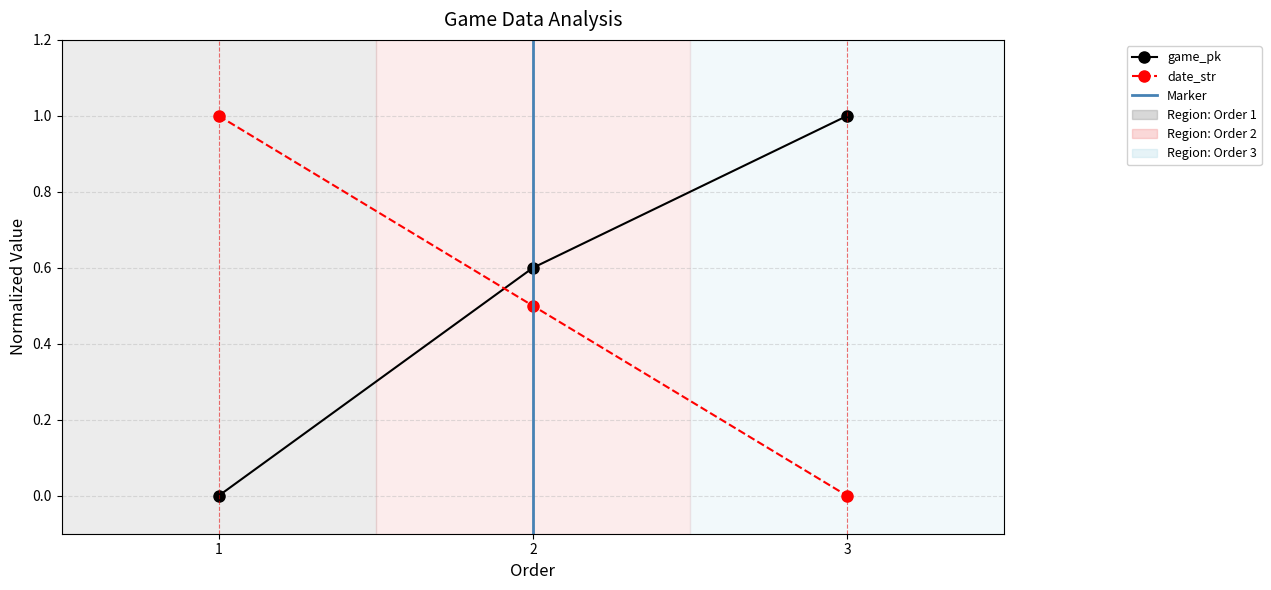

Reading left to right, transcribe all the data shown in this chart.

game_pk: 1=0.0	2=0.6	3=1.0
date_str: 1=1.0	2=0.5	3=0.0